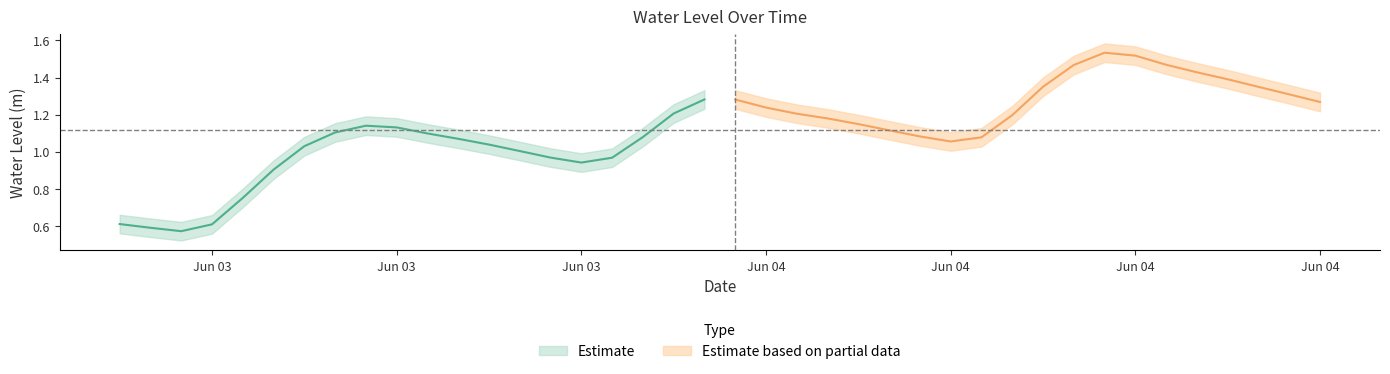

List the labels in order of value, smallest first.

2, 1, 3, 0, 4, 5, 15, 16, 14, 13, 6, 12, 27, 11, 28, 17, 26, 10, 7, 25, 9, 8, 24, 23, 29, 22, 18, 21, 39, 20, 19, 38, 37, 30, 36, 35, 31, 34, 33, 32